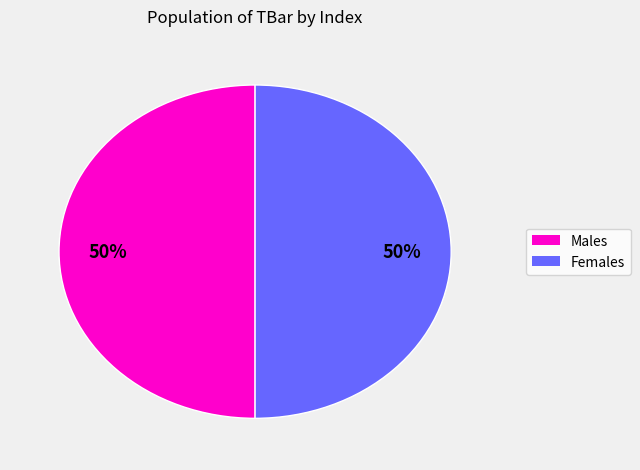

To the nearest percent, what is the difference between the largest and smallest slice percentages?

0%